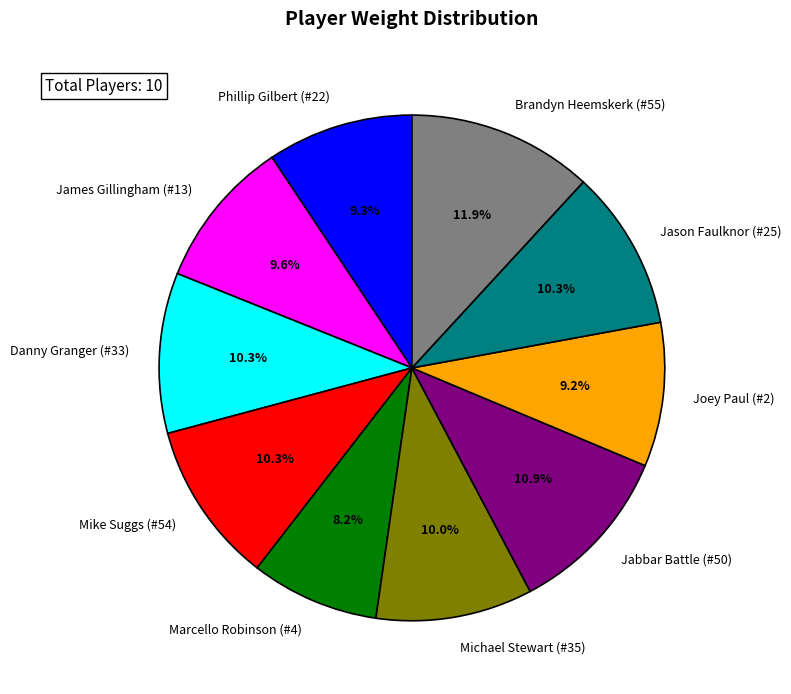

To the nearest percent, what percentage of the pie is Marcello Robinson (#4)?

8%